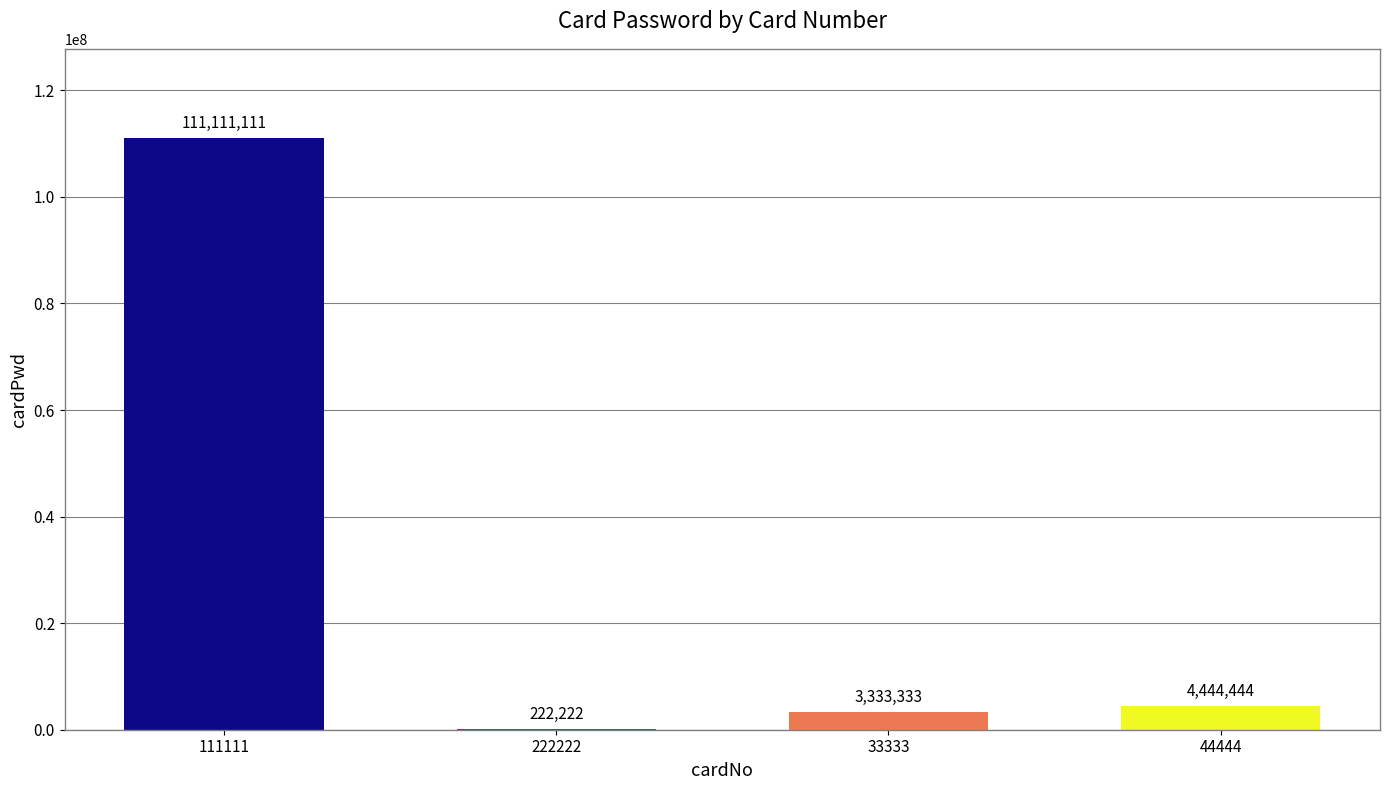

What is the average value?

29777778